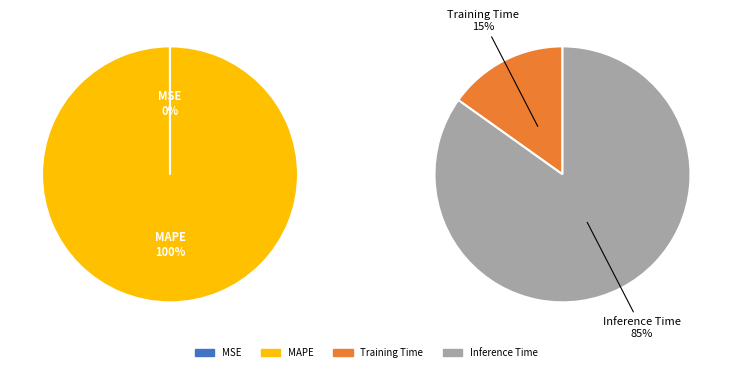

How many segments does this pie chart have?

4